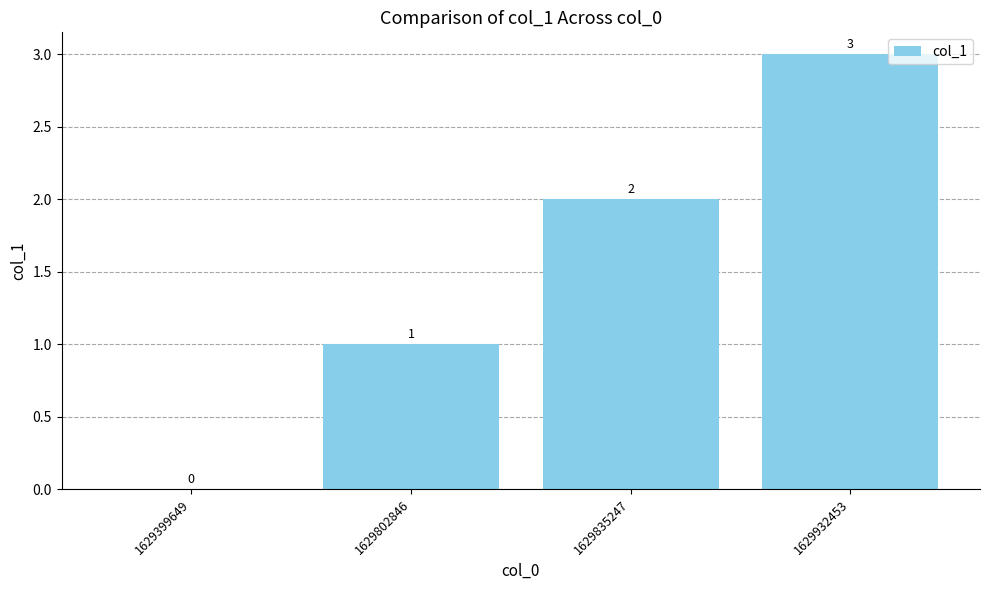

Reading left to right, transcribe all the data shown in this chart.

1629399649=0	1629802846=1	1629835247=2	1629932453=3